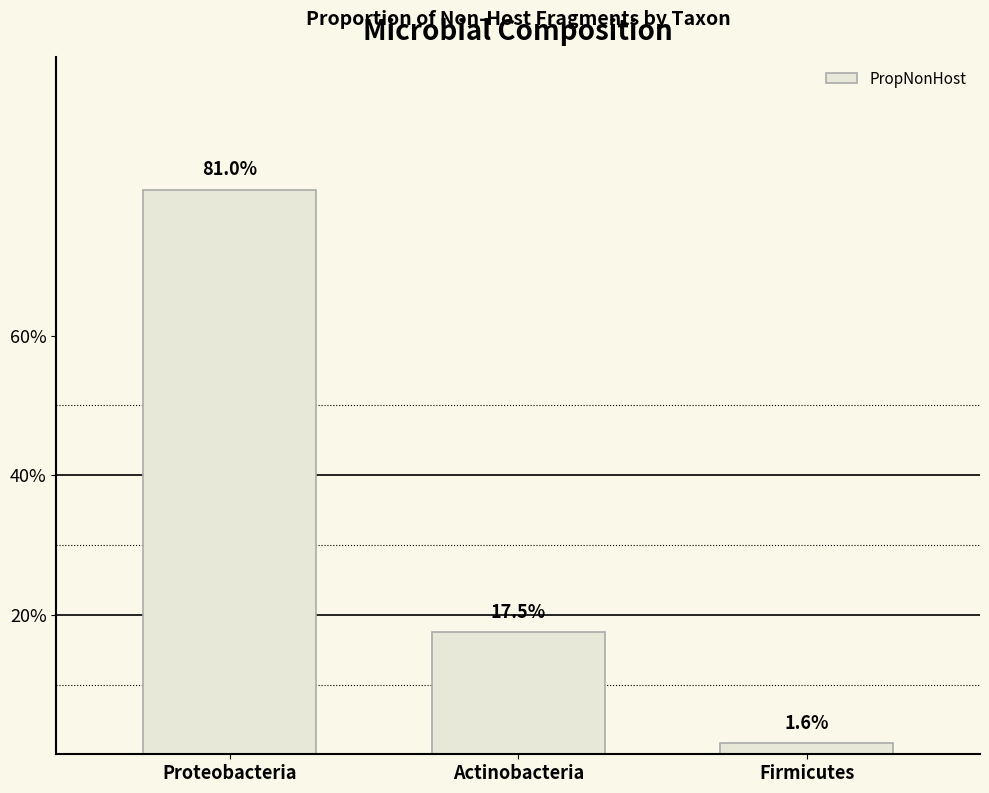

Rank the categories by value from lowest to highest.

Firmicutes, Actinobacteria, Proteobacteria